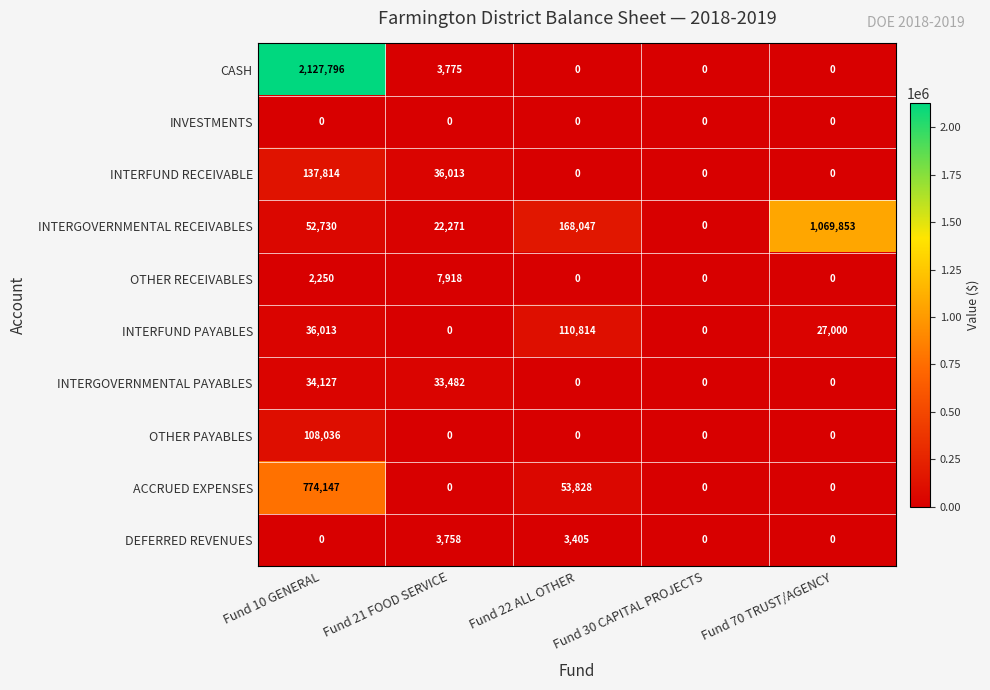

Is the value of INTERGOVERNMENTAL PAYABLES at Fund 10 GENERAL greater than the value of OTHER PAYABLES at Fund 30 CAPITAL PROJECTS?

Yes